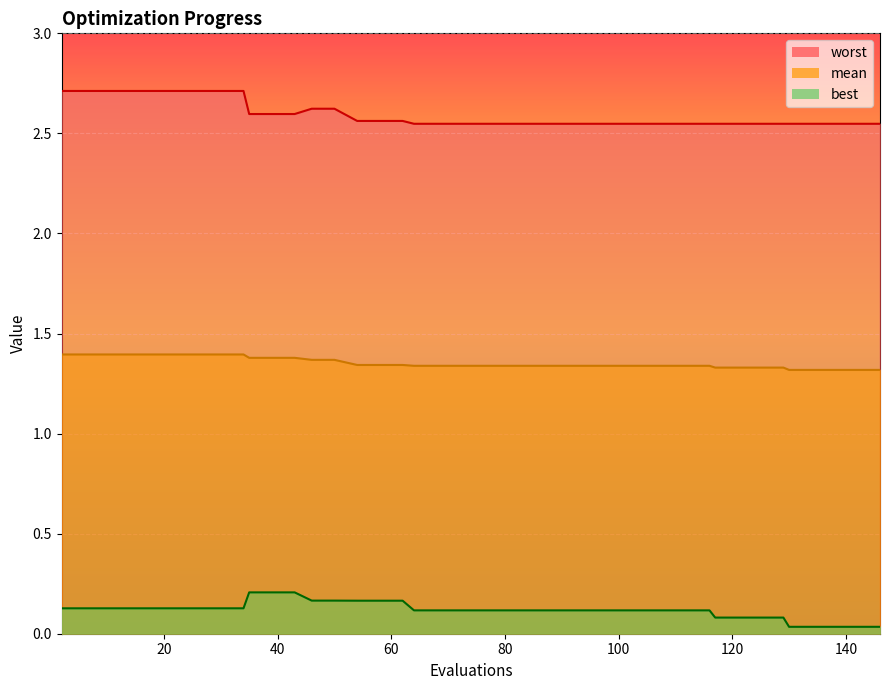

Reading right to left, what are all the values shown in this chart?

mean: 146=1.3	142=1.3	138=1.3	134=1.3	130=1.3	129=1.3	125=1.3	121=1.3	117=1.3	116=1.3	112=1.3	108=1.3	104=1.3	100=1.3	96=1.3	92=1.3	88=1.3	84=1.3	80=1.3	76=1.3	72=1.3	68=1.3	64=1.3	62=1.3	58=1.3	54=1.3	50=1.4	46=1.4	43=1.4	39=1.4	35=1.4	34=1.4	30=1.4	26=1.4	22=1.4	18=1.4	14=1.4	10=1.4	6=1.4	2=1.4
best: 146=0.0	142=0.0	138=0.0	134=0.0	130=0.0	129=0.1	125=0.1	121=0.1	117=0.1	116=0.1	112=0.1	108=0.1	104=0.1	100=0.1	96=0.1	92=0.1	88=0.1	84=0.1	80=0.1	76=0.1	72=0.1	68=0.1	64=0.1	62=0.2	58=0.2	54=0.2	50=0.2	46=0.2	43=0.2	39=0.2	35=0.2	34=0.1	30=0.1	26=0.1	22=0.1	18=0.1	14=0.1	10=0.1	6=0.1	2=0.1
worst: 146=2.5	142=2.5	138=2.5	134=2.5	130=2.5	129=2.5	125=2.5	121=2.5	117=2.5	116=2.5	112=2.5	108=2.5	104=2.5	100=2.5	96=2.5	92=2.5	88=2.5	84=2.5	80=2.5	76=2.5	72=2.5	68=2.5	64=2.5	62=2.6	58=2.6	54=2.6	50=2.6	46=2.6	43=2.6	39=2.6	35=2.6	34=2.7	30=2.7	26=2.7	22=2.7	18=2.7	14=2.7	10=2.7	6=2.7	2=2.7